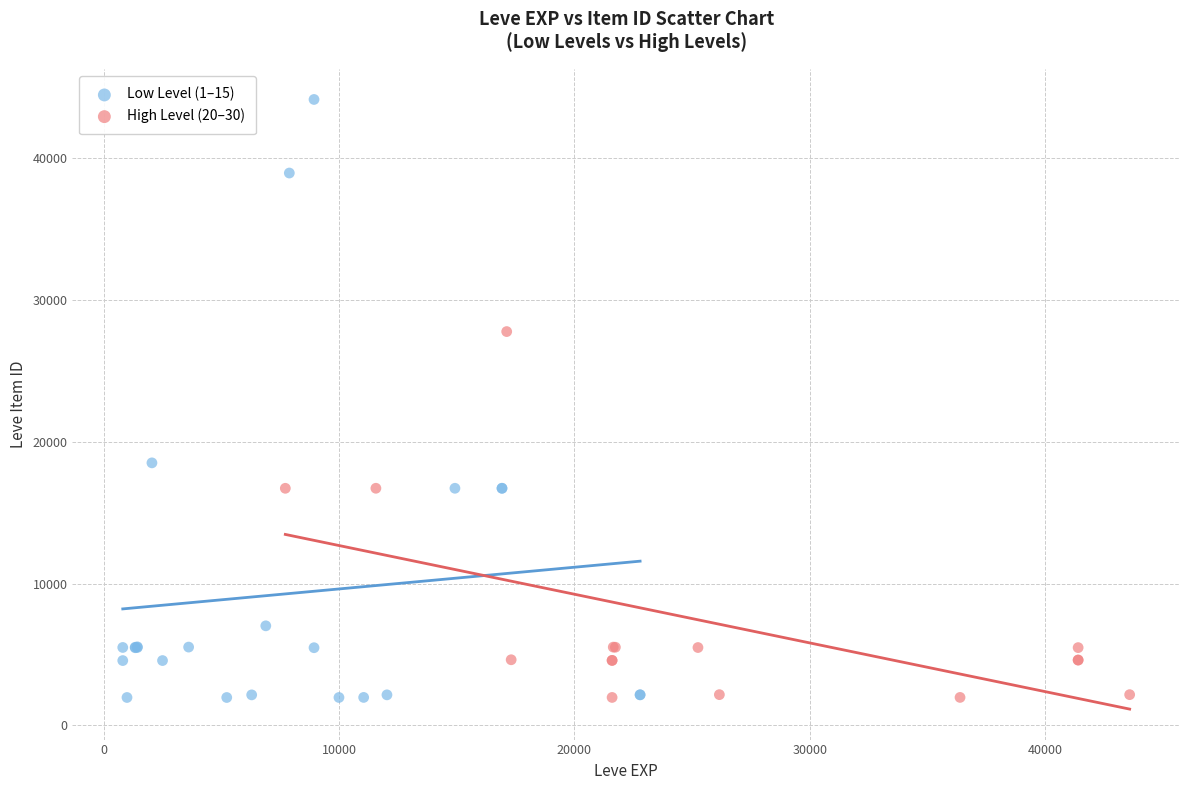

Which series reaches the maximum Y coordinate?

Low Level (1–15)